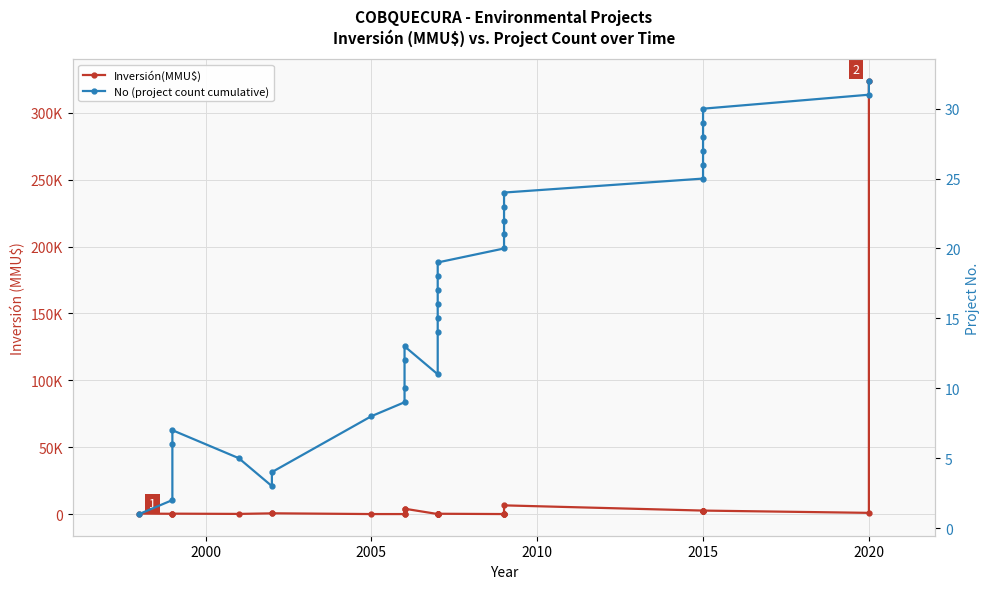

The No (project count cumulative) series shows 19 at 2020. True or false?

False